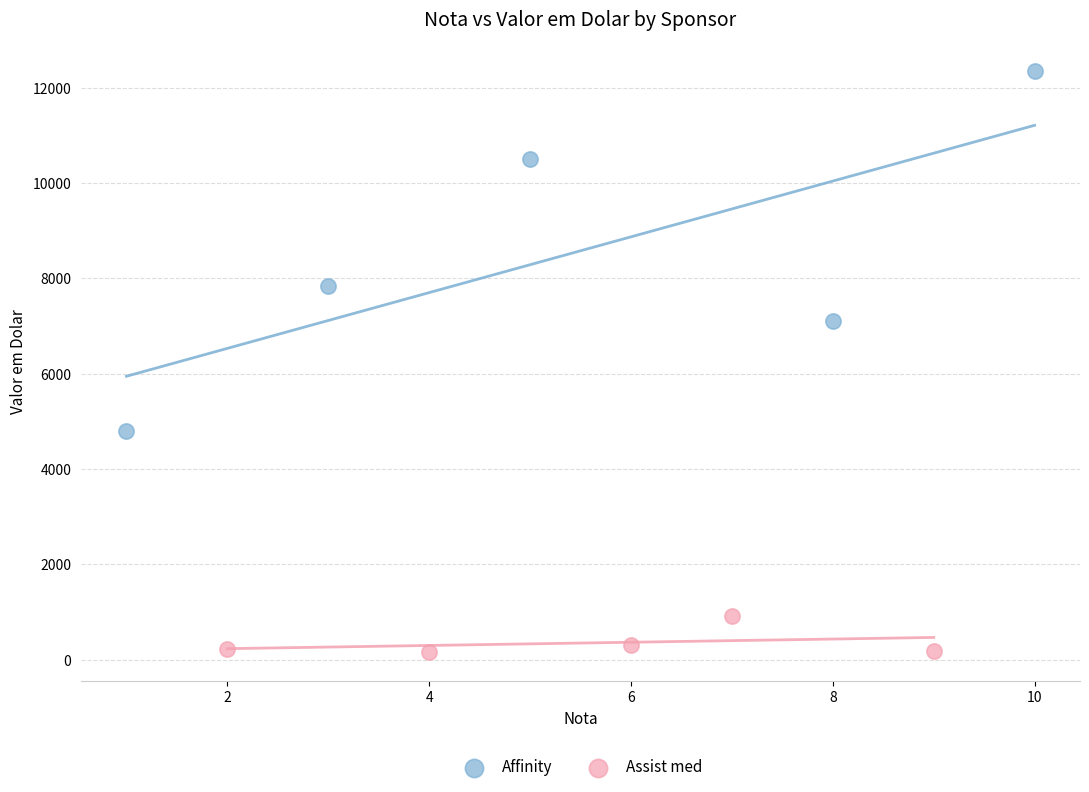

Which series reaches the minimum Y coordinate?

Assist med